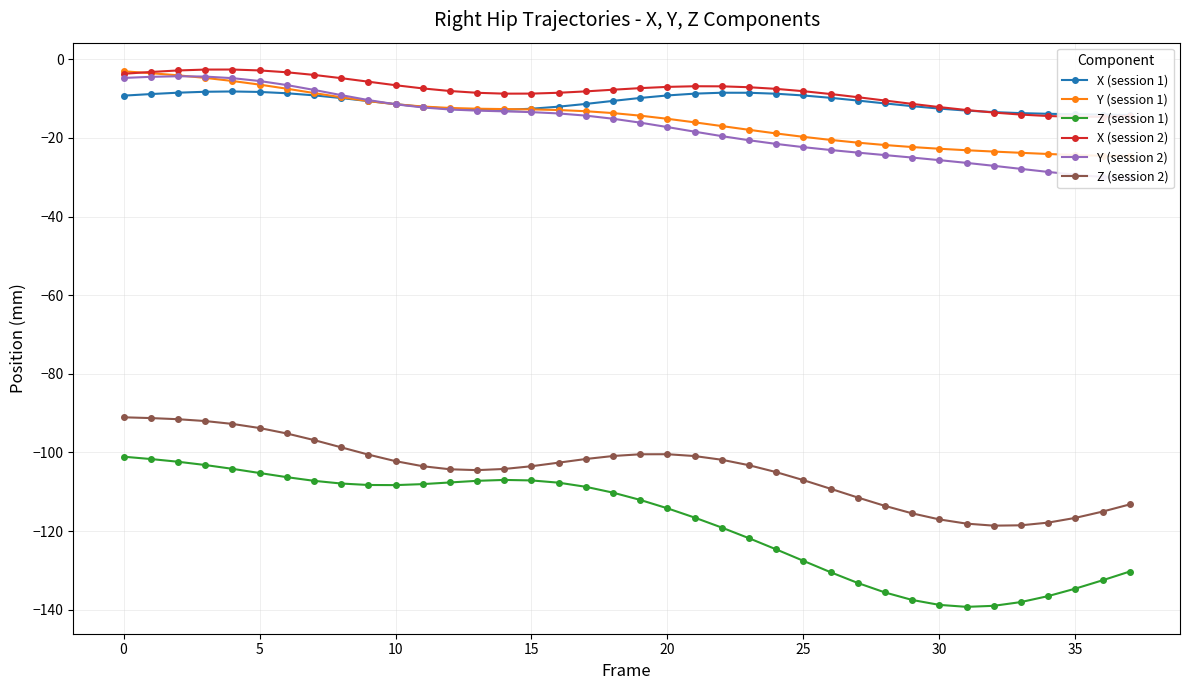

How many values in the Z (session 1) series exceed -110?

18